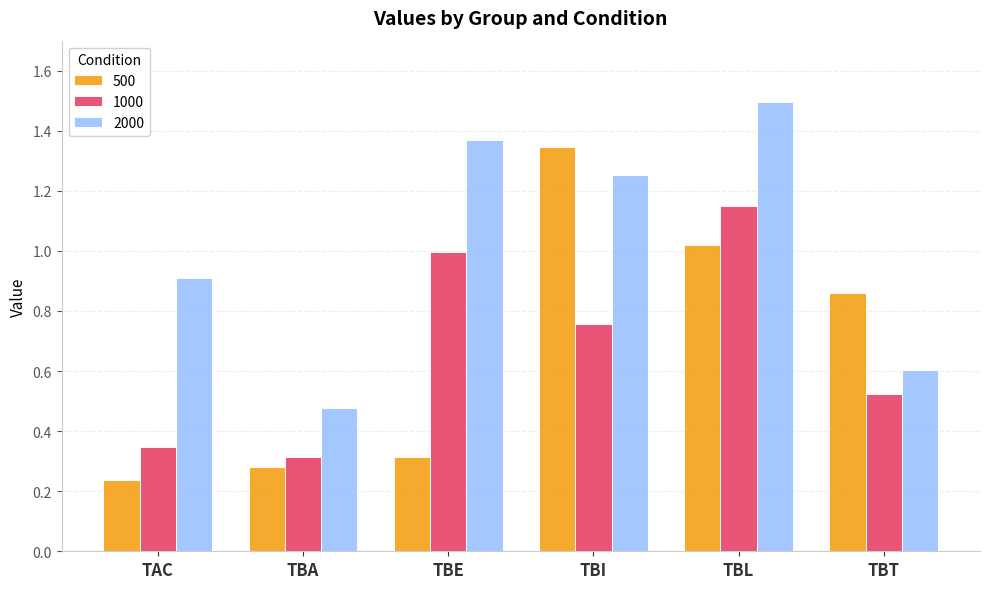

Which category has the highest value in the 1000 series?

TBL